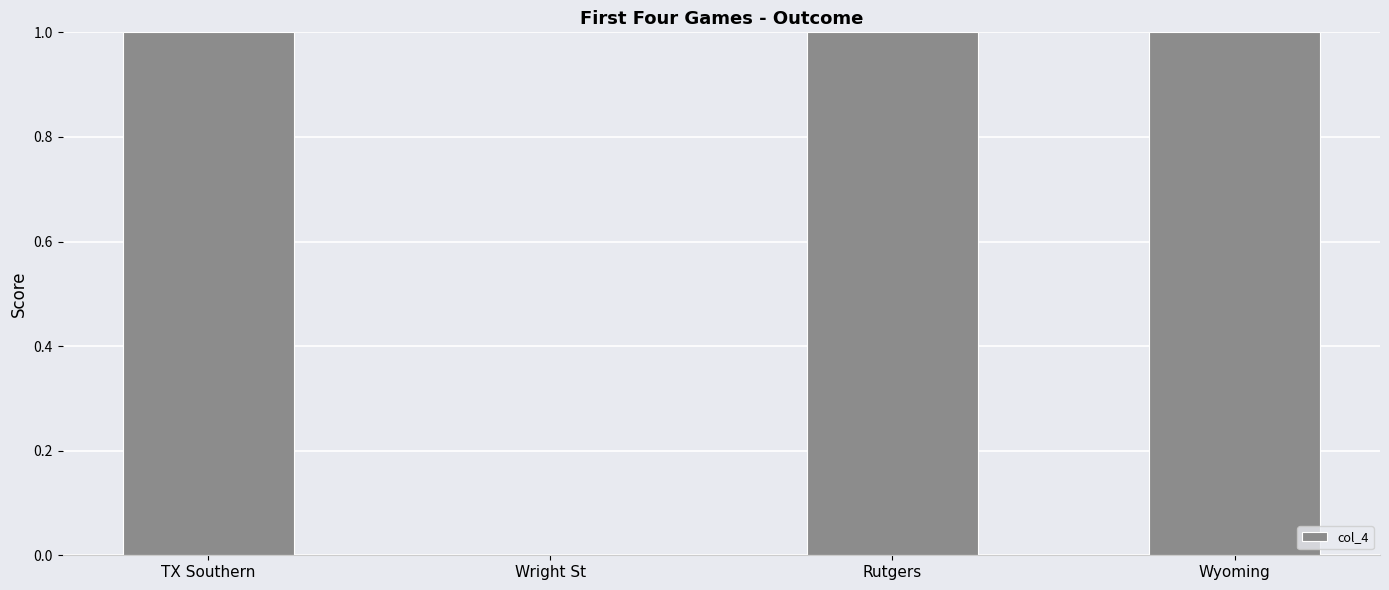

Reading left to right, what are all the values shown in this chart?

TX Southern=1	Wright St=0	Rutgers=1	Wyoming=1